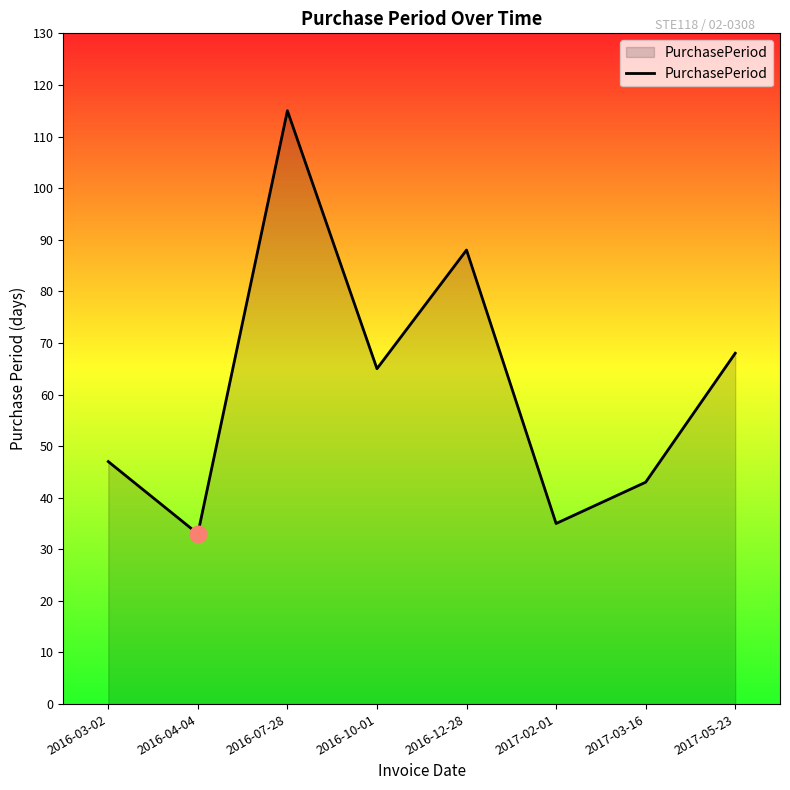

What is the sum of all values?

494